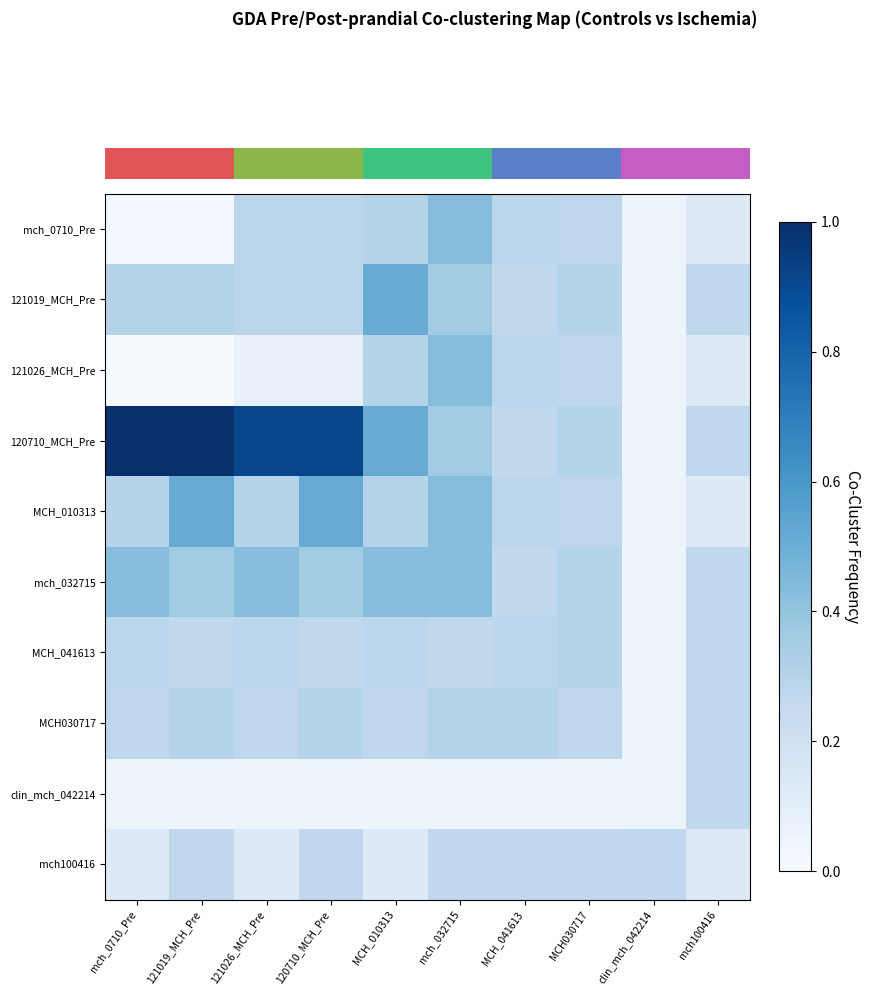

At which category is the sum across all series the highest?

mch_032715